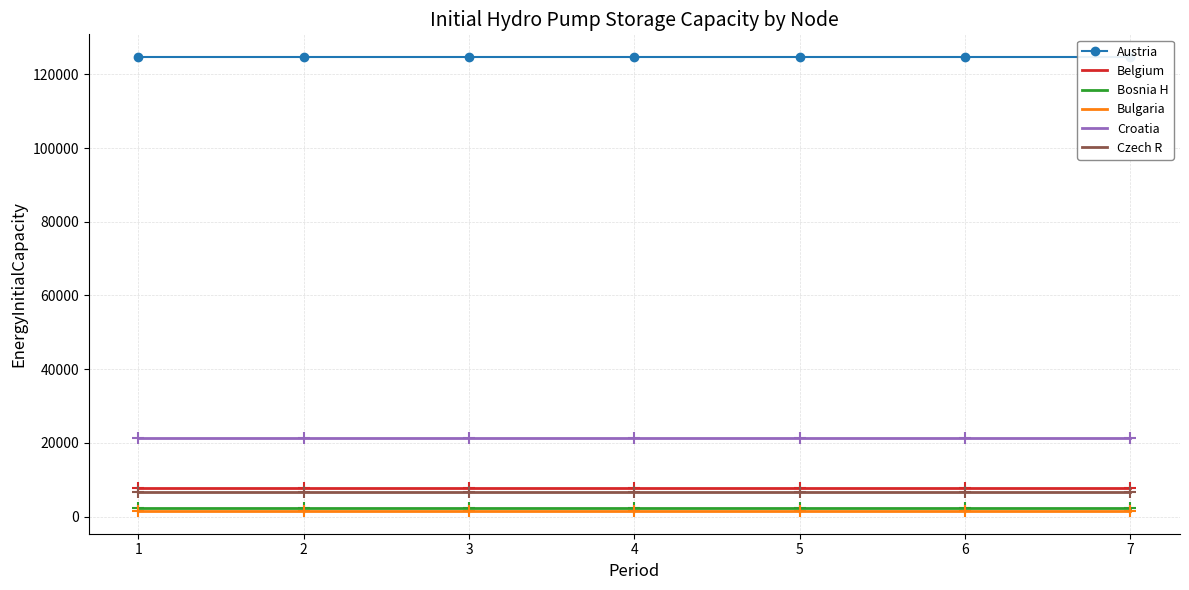

At which category is the sum across all series the highest?

1